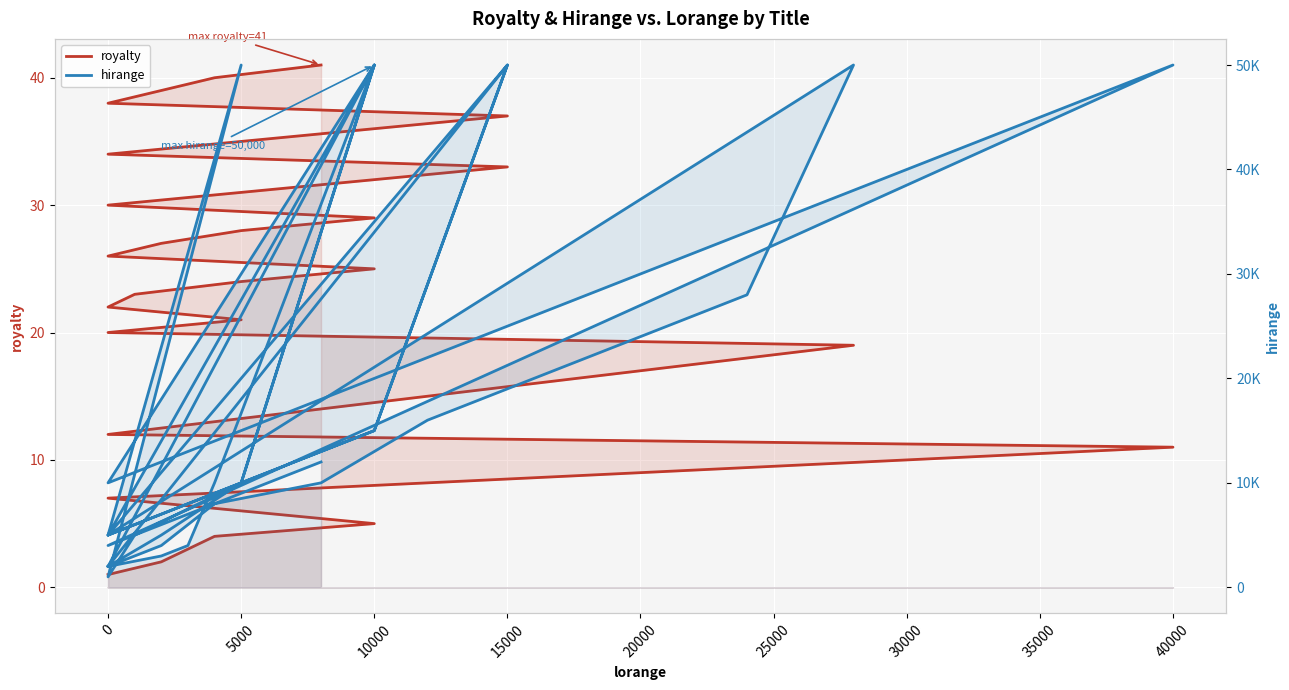

What are all the series names shown in the legend?

royalty, hirange